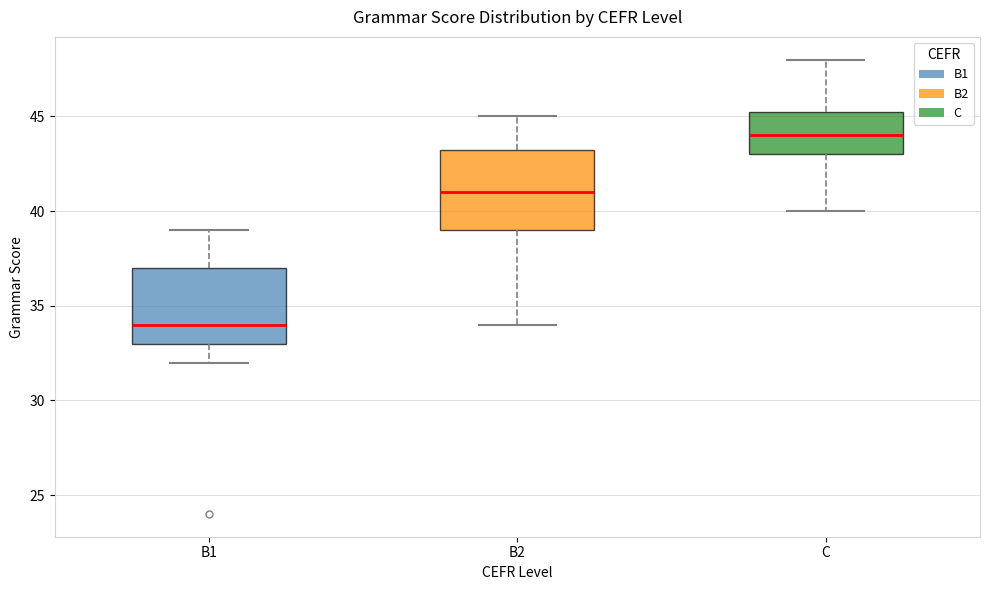

Which box's median line is the highest?

C